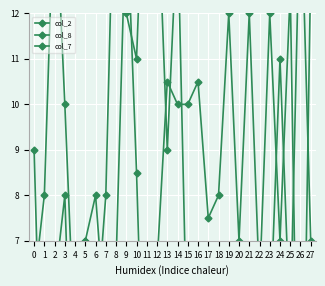

Is this an area chart (filled region under the line)?

No